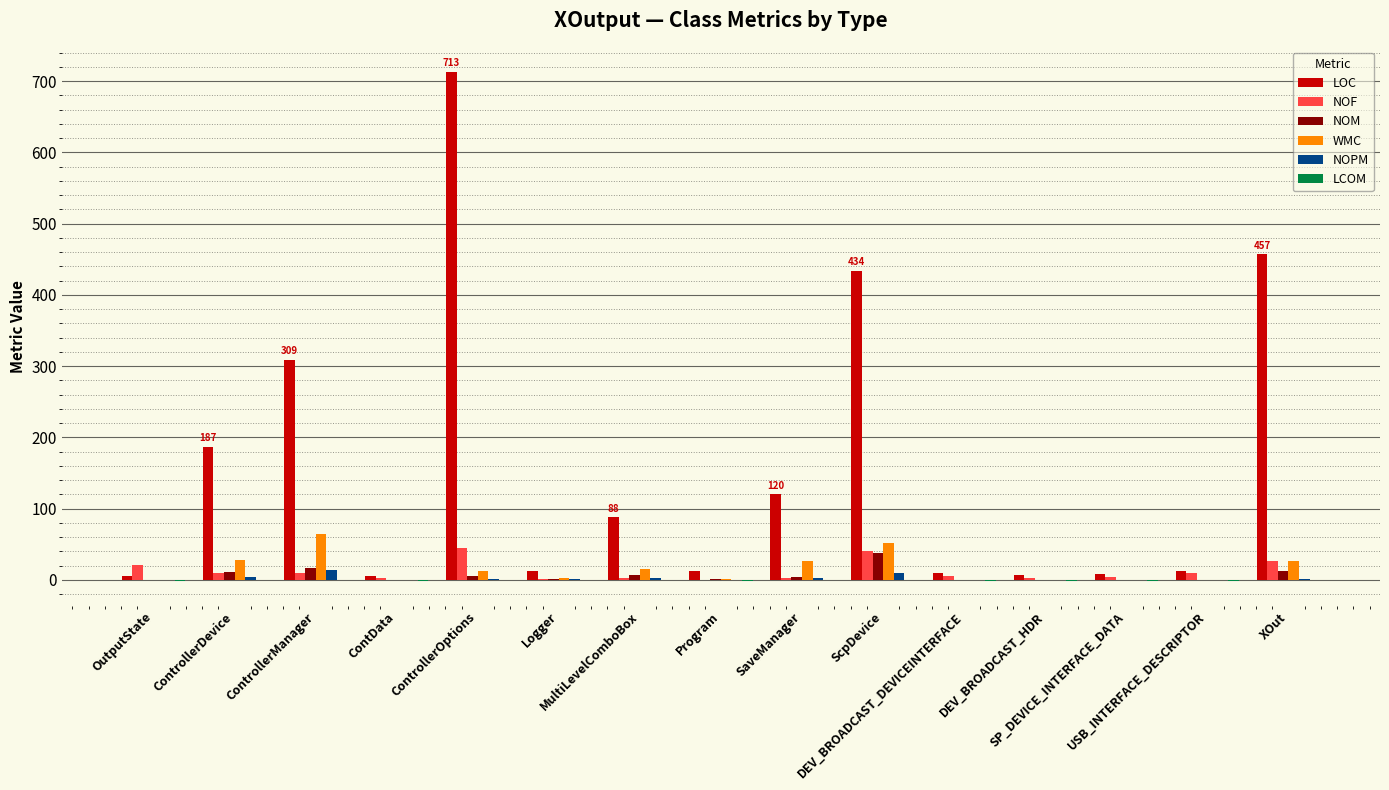

What is the difference between the LOC values at SaveManager and OutputState?

114.0